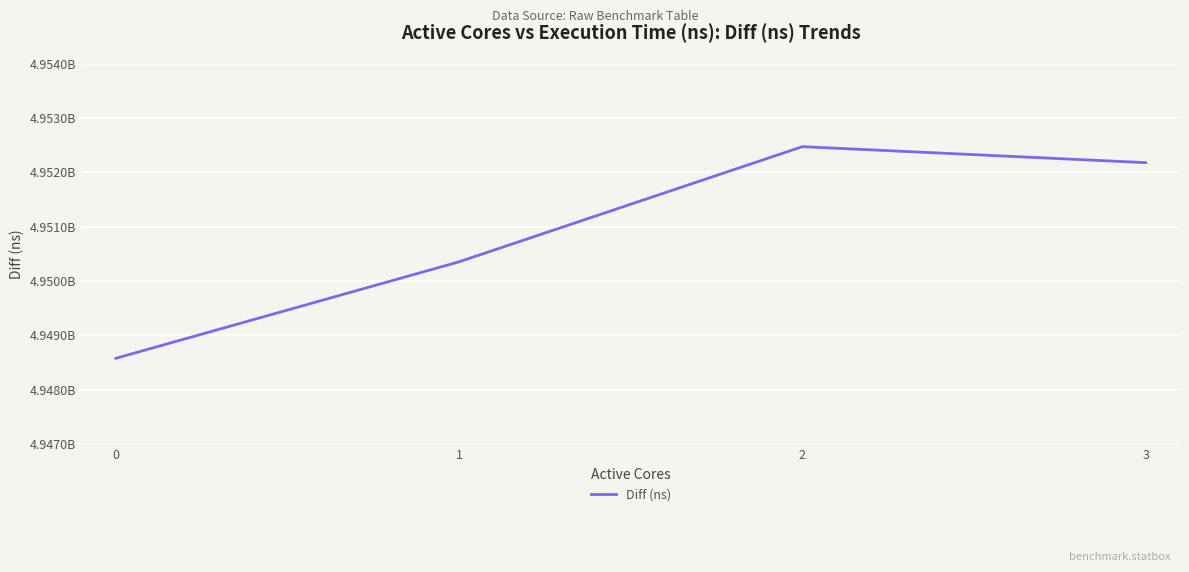

Rank the categories by value from lowest to highest.

0, 1, 3, 2